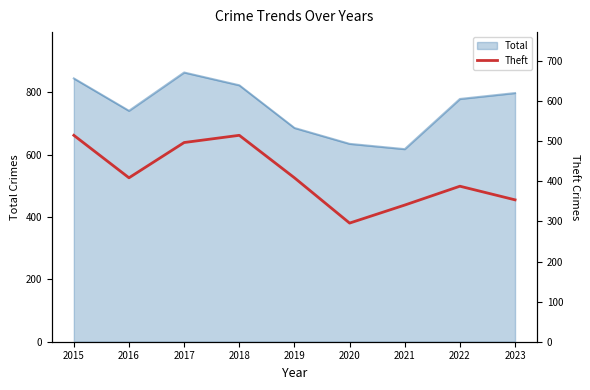

True or false: the data shows 409 at 2016.

True